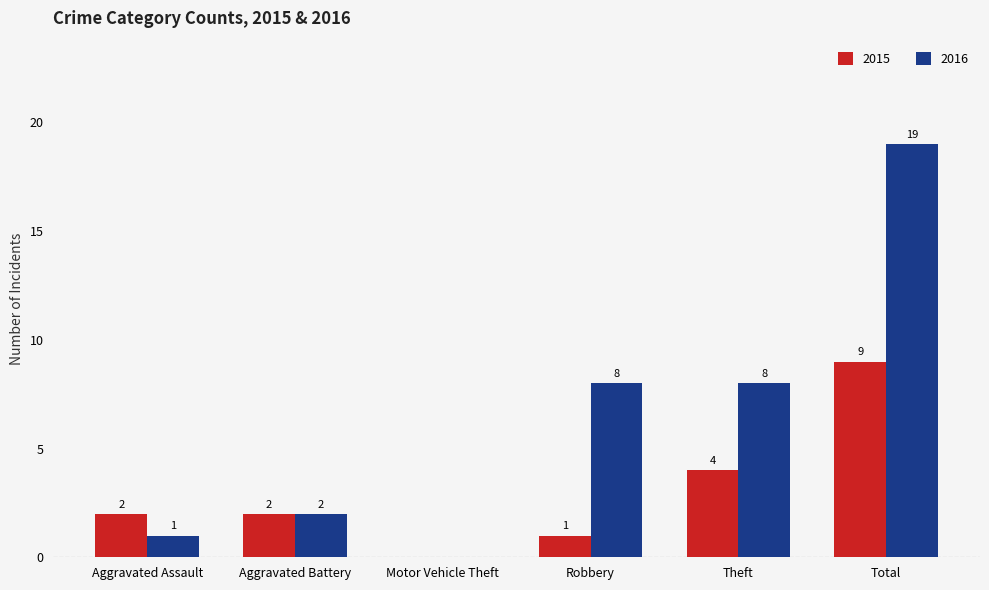

Which category has the highest value in the 2016 series?

Total